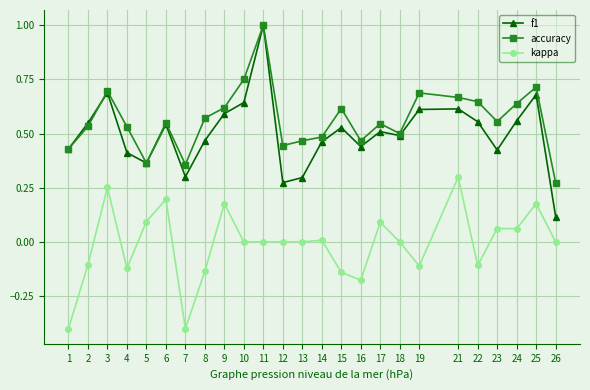

True or false: f1 has more than 0 interior local peaks.

True